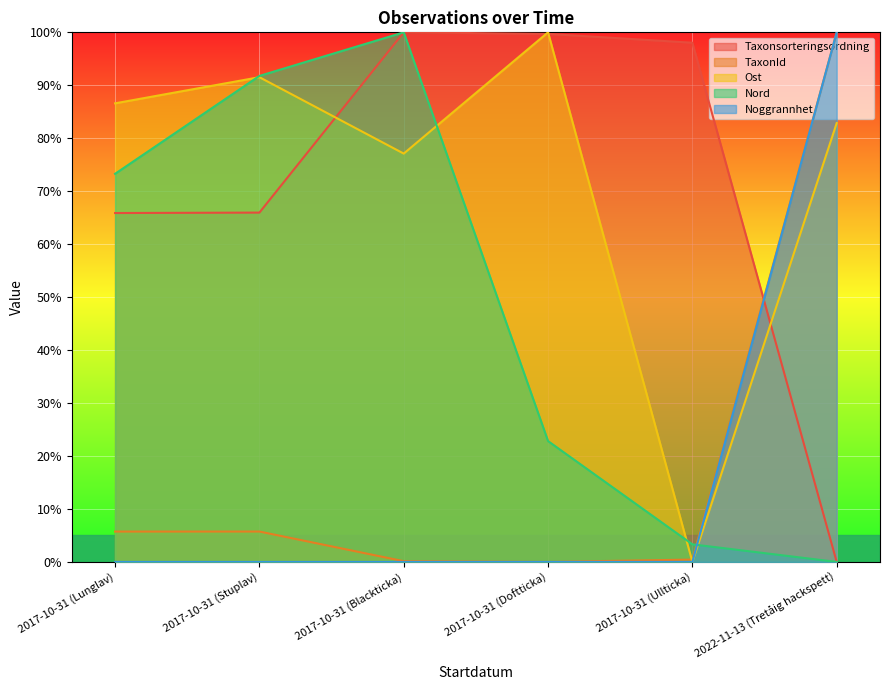

At which label does Ost reach its minimum?

2017-10-31 (Ullticka)